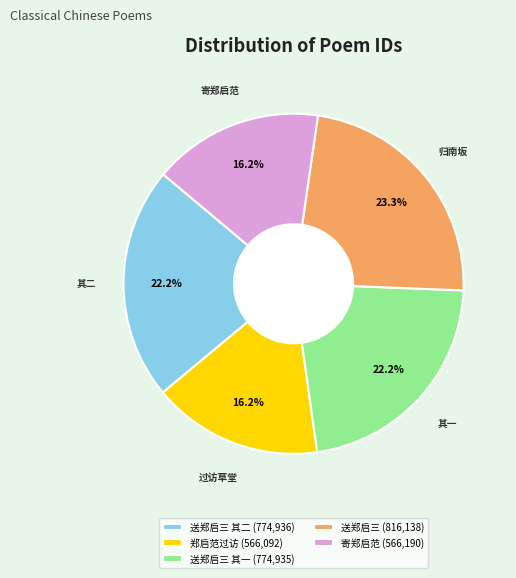

To the nearest percent, what is the difference between the largest and smallest slice percentages?

7%